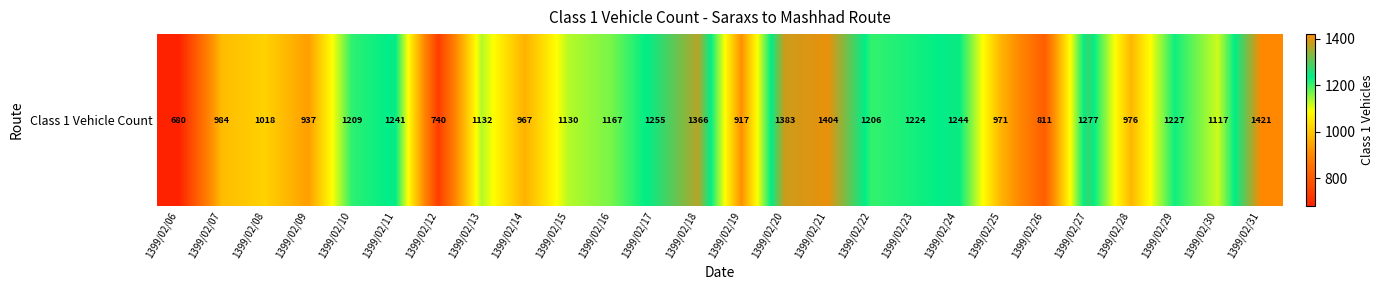

What is the sum of the values at 1399/02/10 and 1399/02/08?

2227